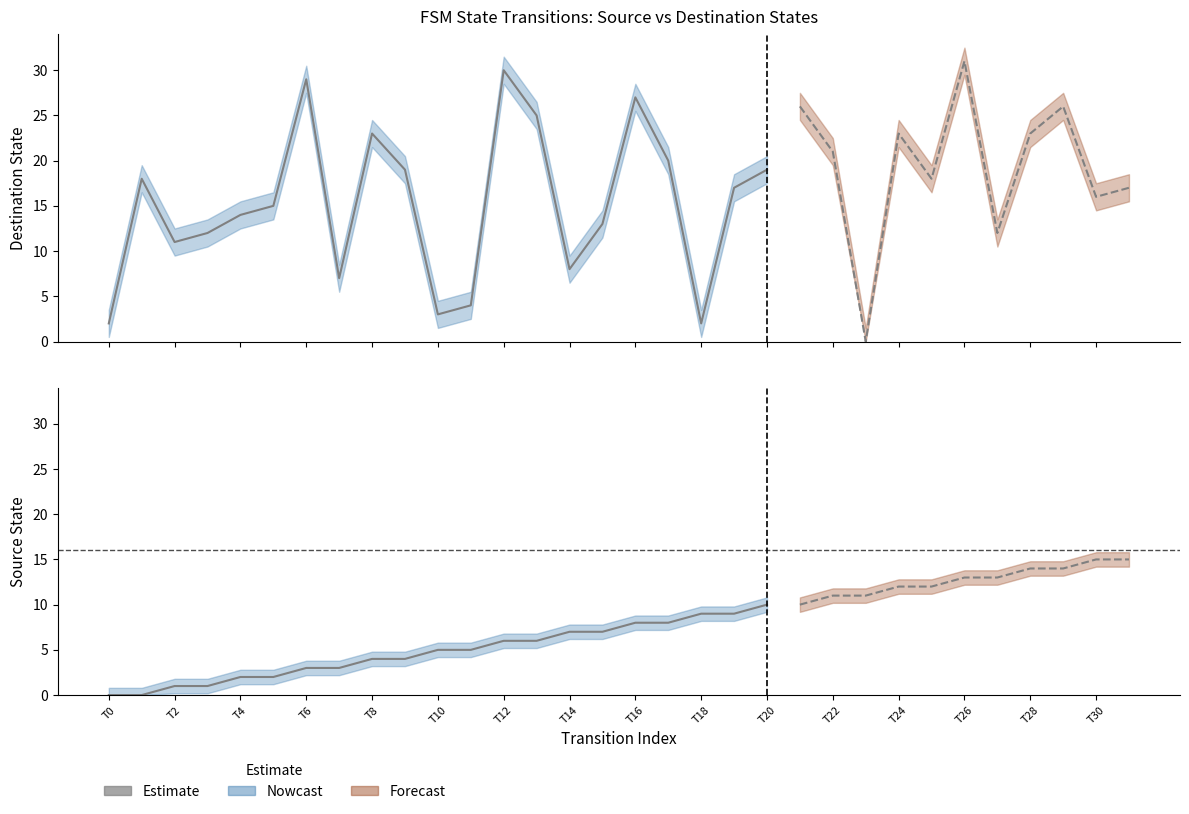

What is the value of the destination_state point at the 31st from the left?

16